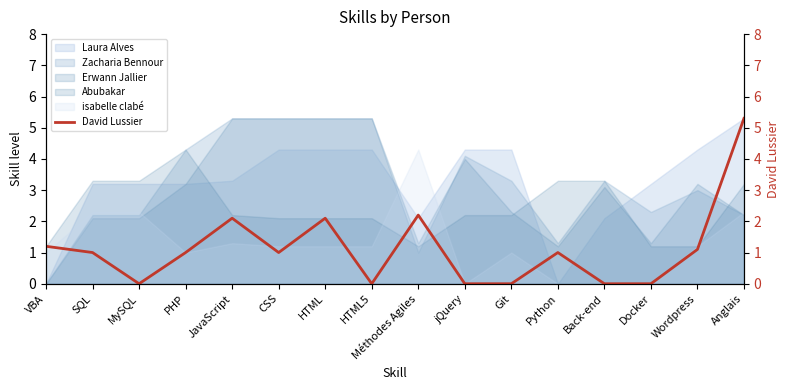

True or false: the data shows 2.1 at HTML.

True